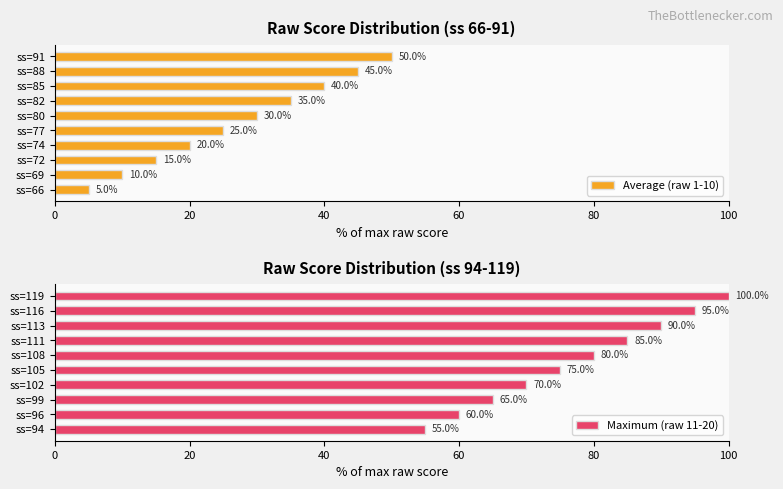

List the series in order of their overall mean, highest first.

Maximum (raw 11-20), Average (raw 1-10)